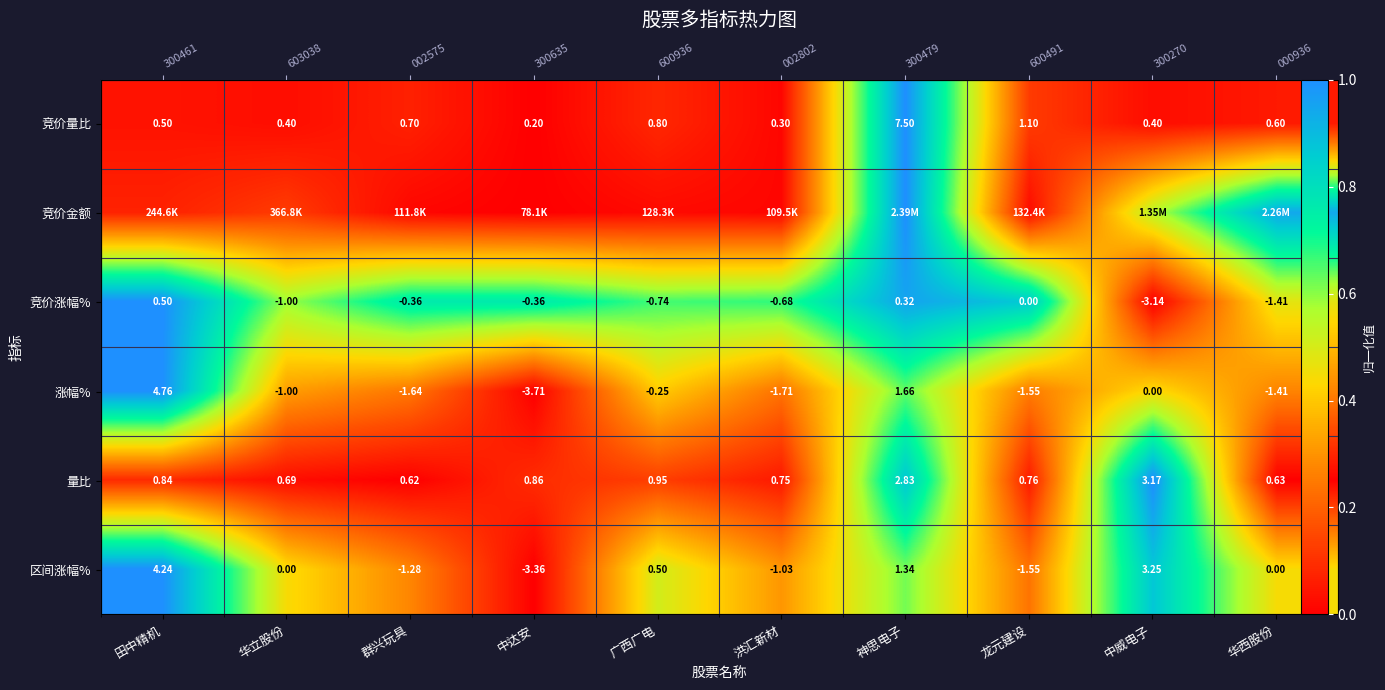

How many categories are shown in the chart?

10